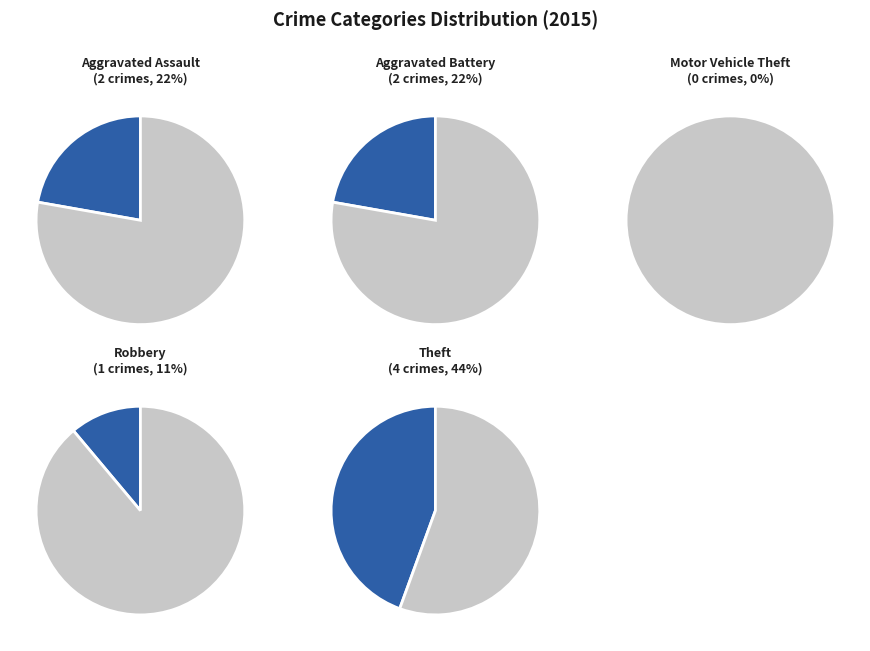

How many slices are in this pie chart?

5